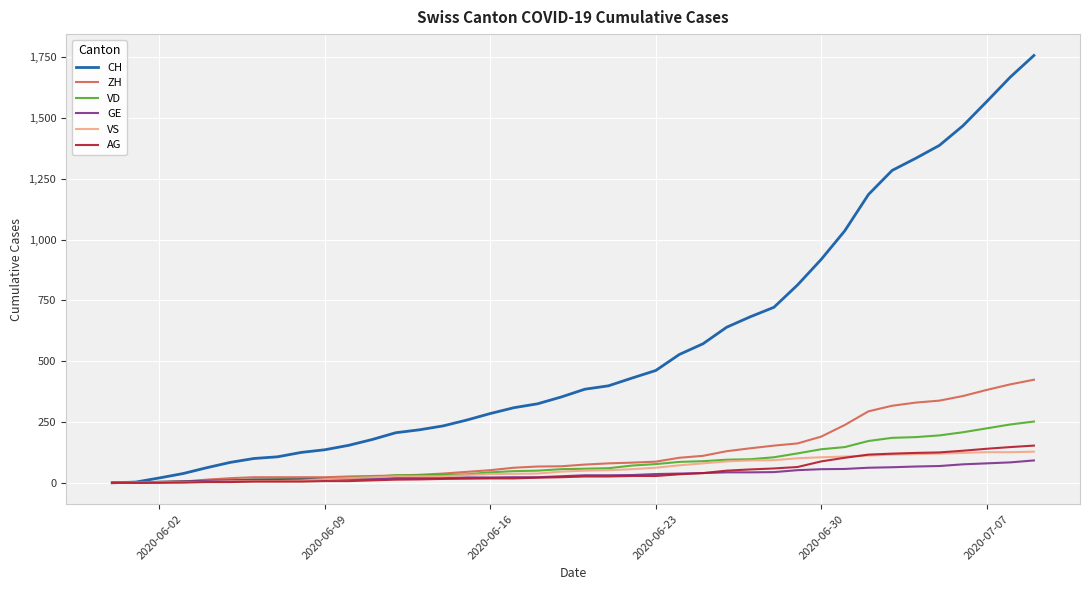

What is the maximum value for GE?

92